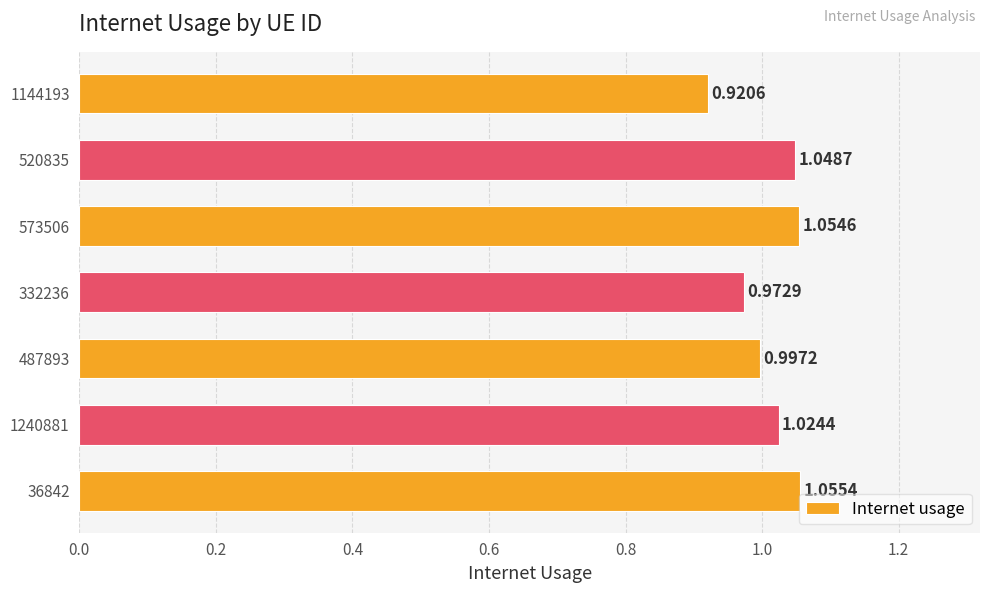

What is the sum of the values at 332236 and 520835?

2.0